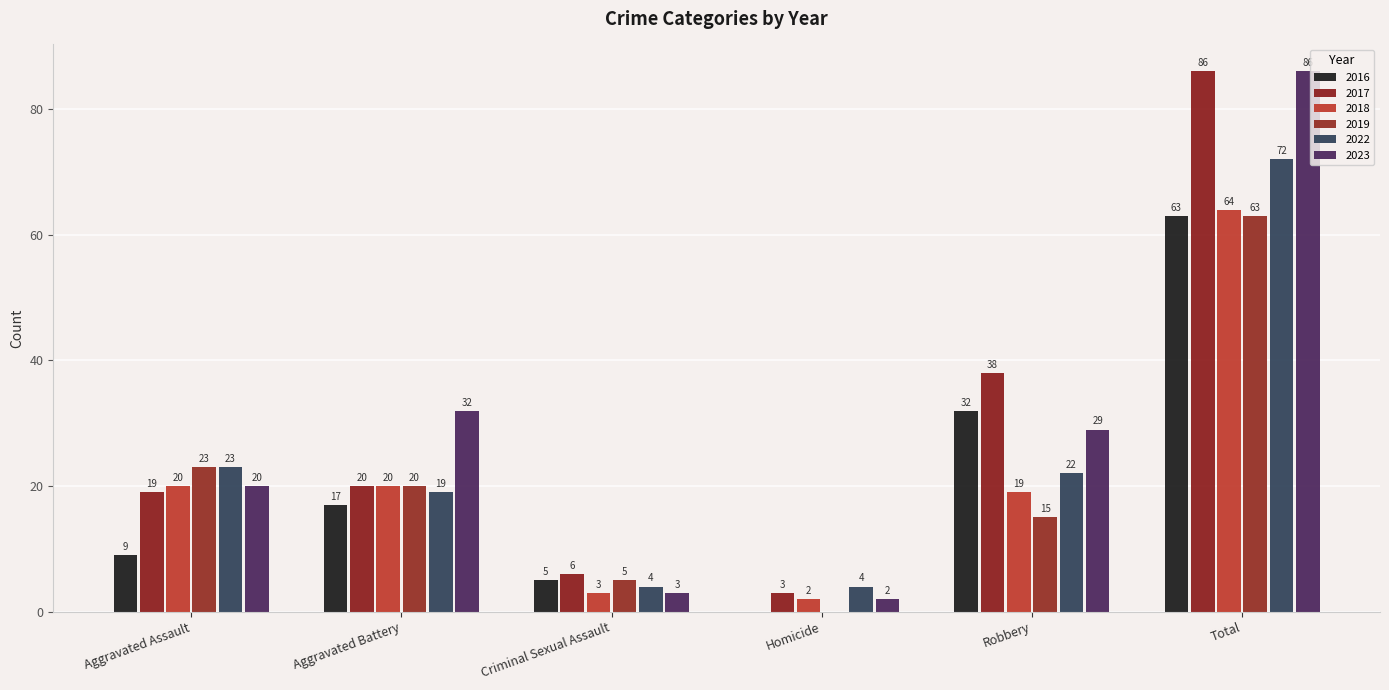

What is the sum of all 2018 values?

128